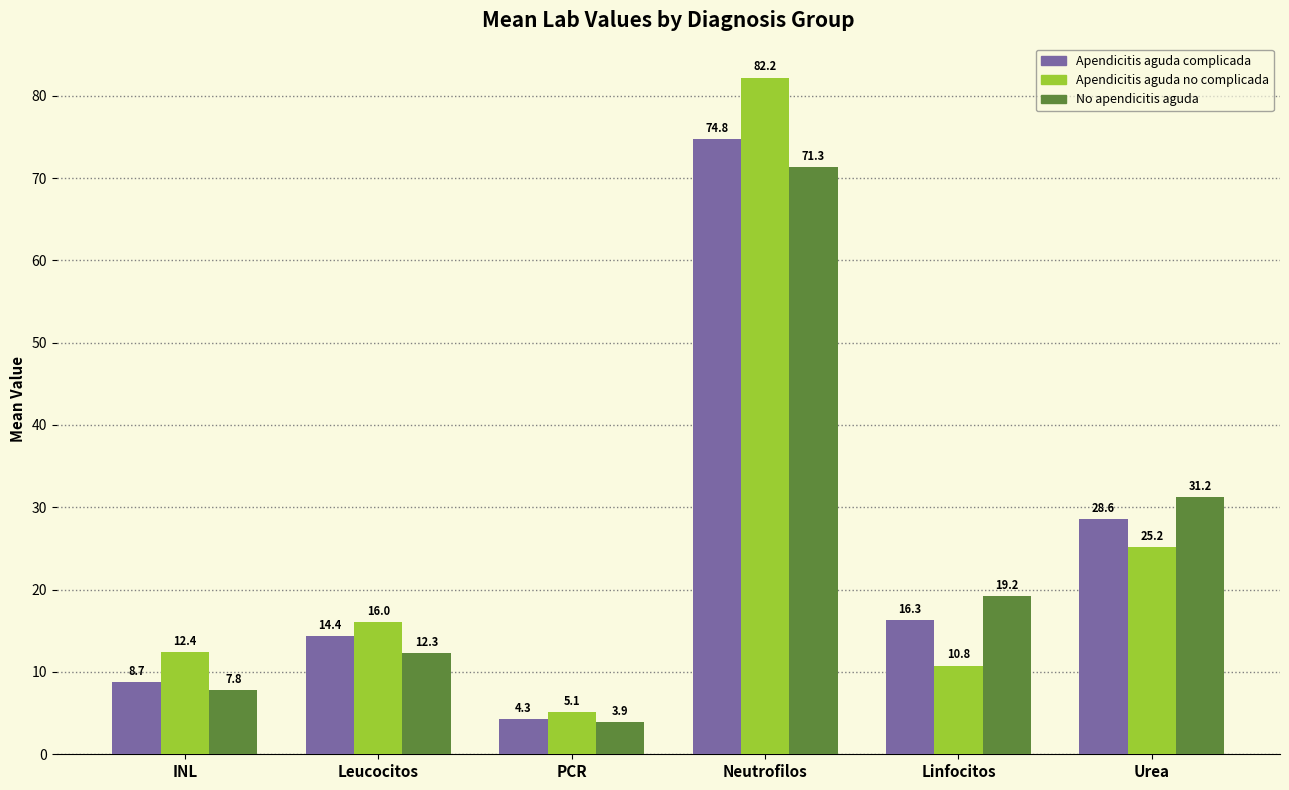

How many data points in No apendicitis aguda are above 19?

3